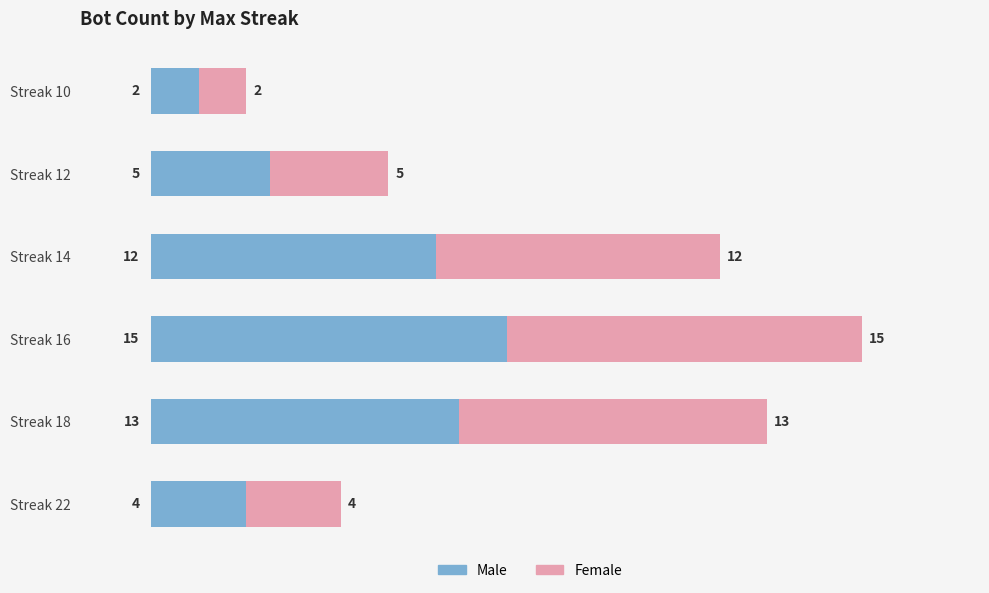

At which category is the sum across all series the highest?

Streak 16